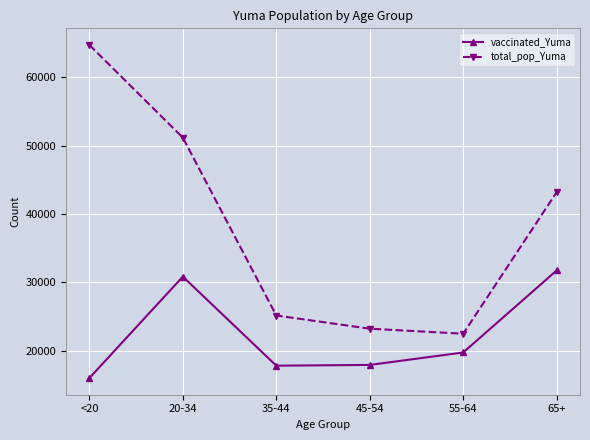

What is the spread (max minus min) of values at 65+?

11421